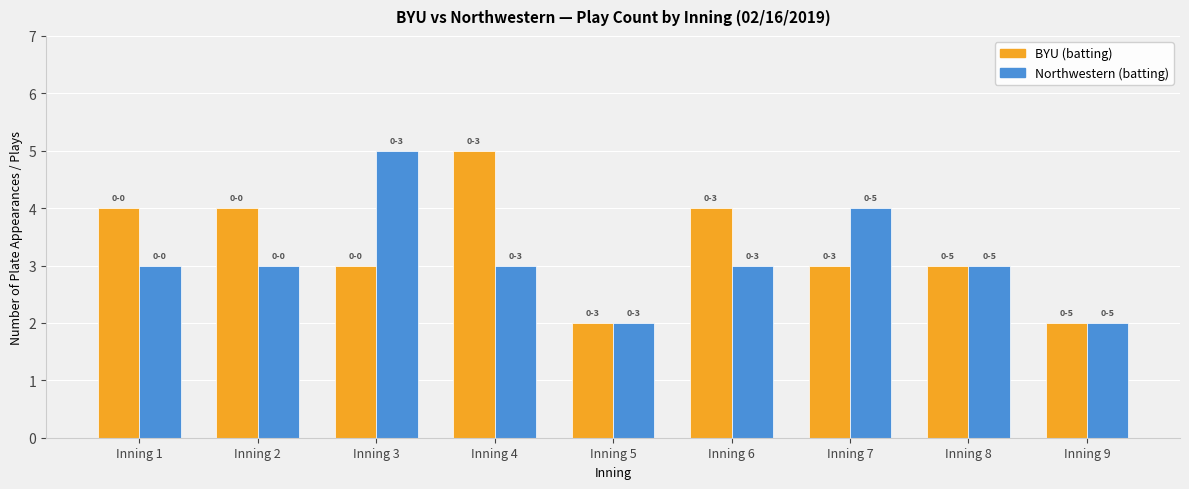

Between Inning 1 and Inning 3, which series saw the biggest shift?

Northwestern (batting)